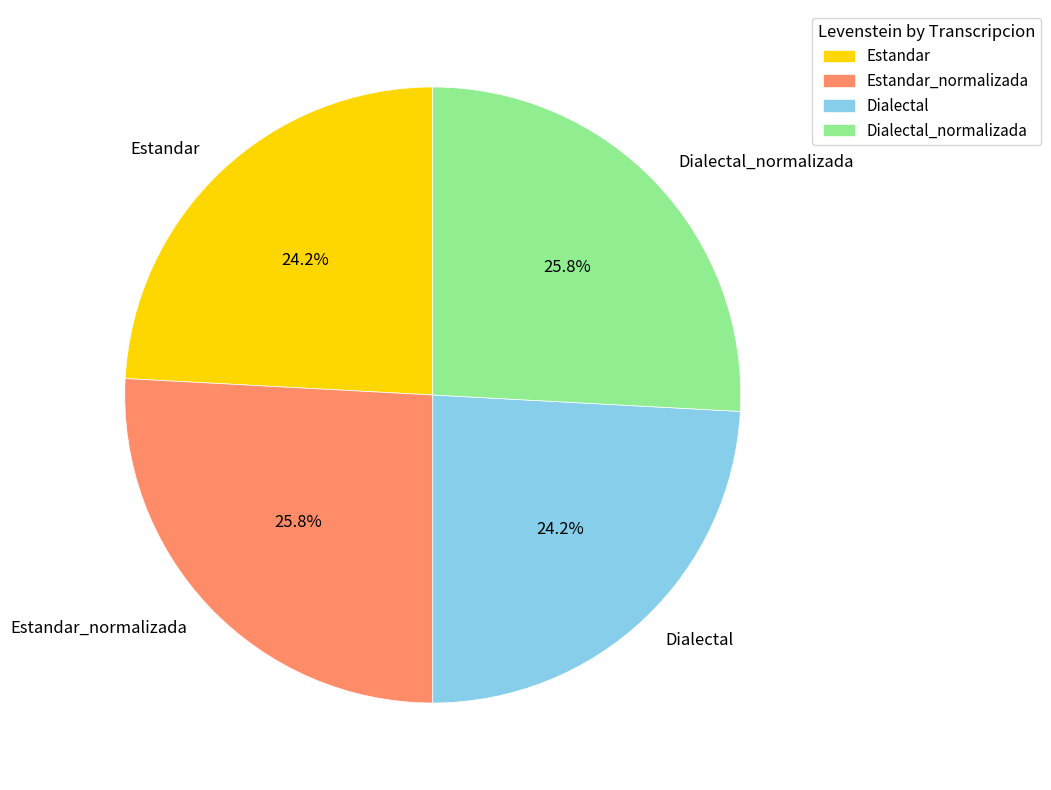

Is Dialectal_normalizada the majority of the pie?

No